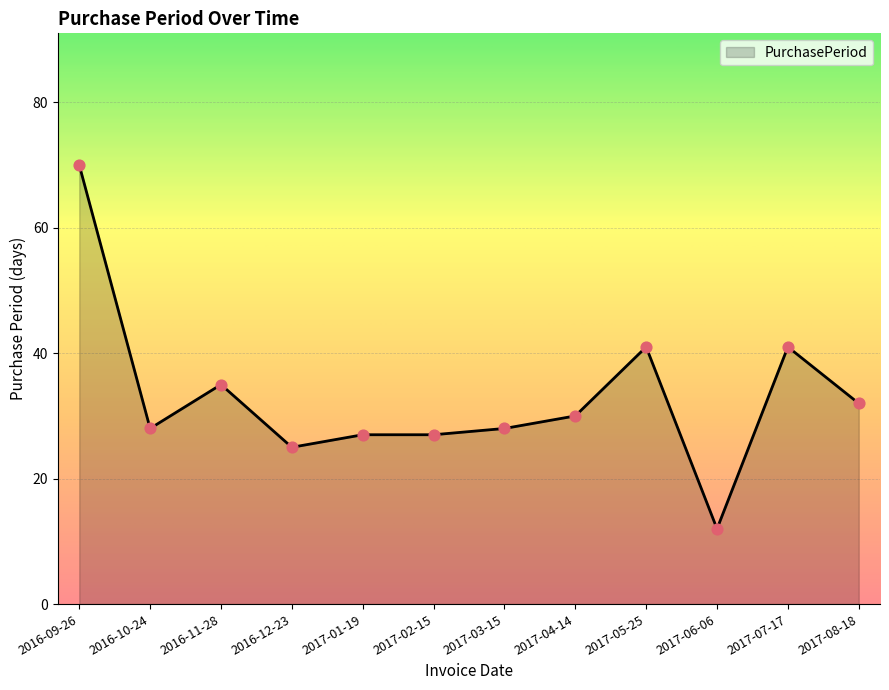

What is the change in value from 2016-09-26 to 2017-05-25?

-29